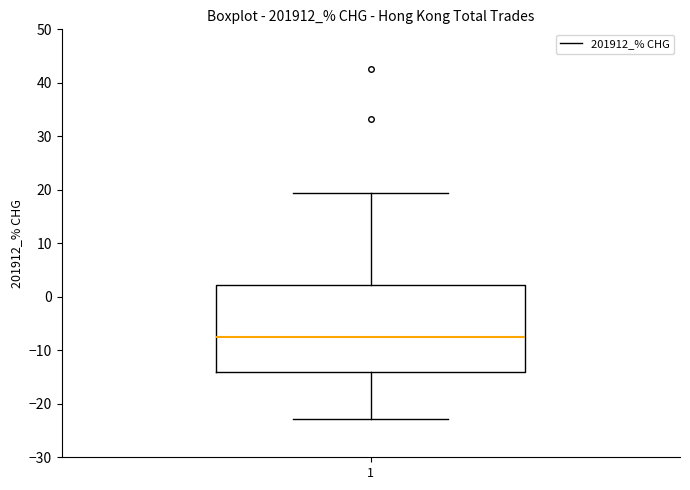

Transcribe this box plot: give where the median line is, the range the box spans, and where the two whiskers end, as read against the y-axis. The values are not printed on the chart, so give them approximately, as read against the axis.

median -7, box -14 to 2, whiskers -23 to 19